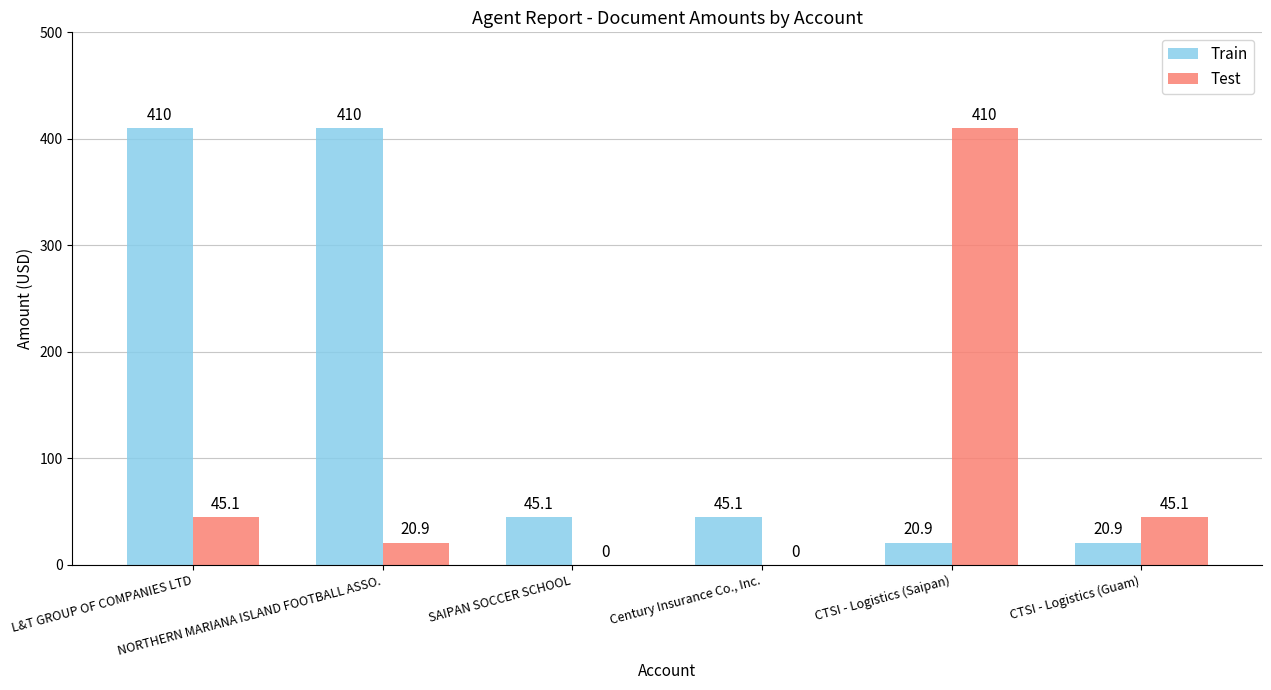

What is the sum of all Test values?

521.1